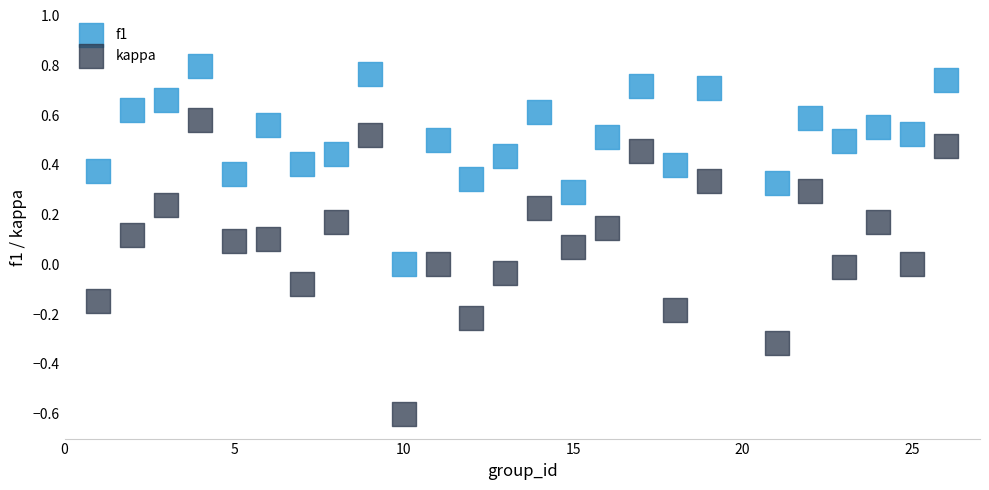

Across all data points, what is the range of X values (max minus min)?

25.0